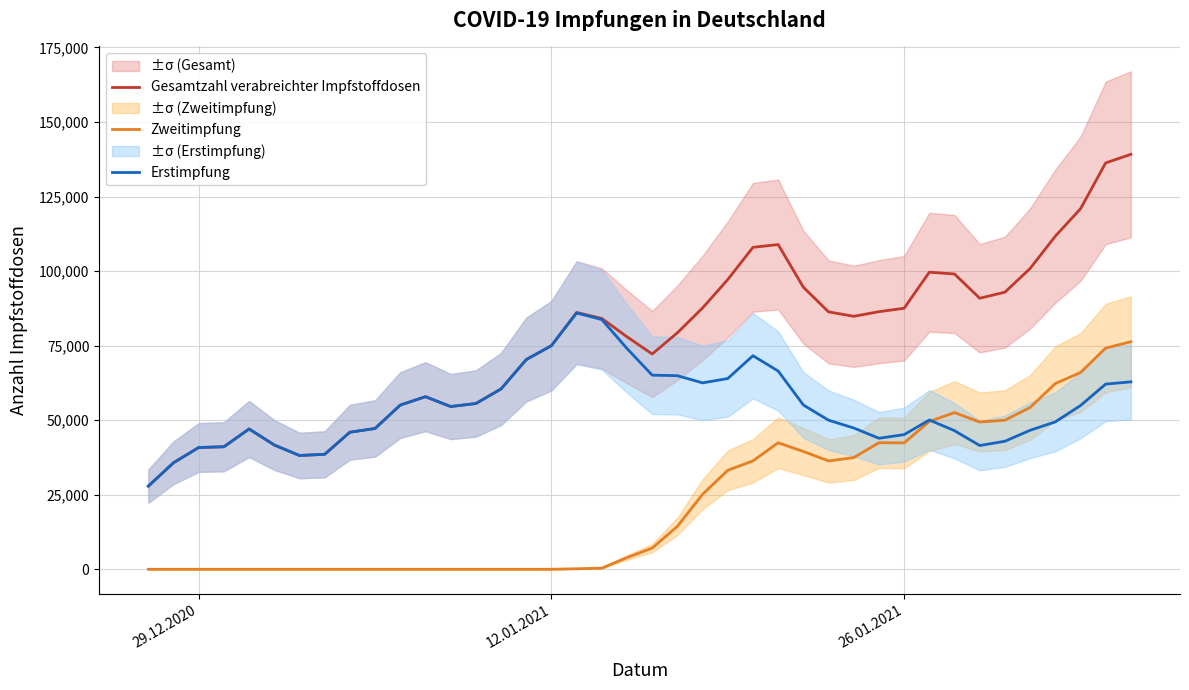

True or false: Gesamtzahl verabreichter Impfstoffdosen and Zweitimpfung cross at least once.

False